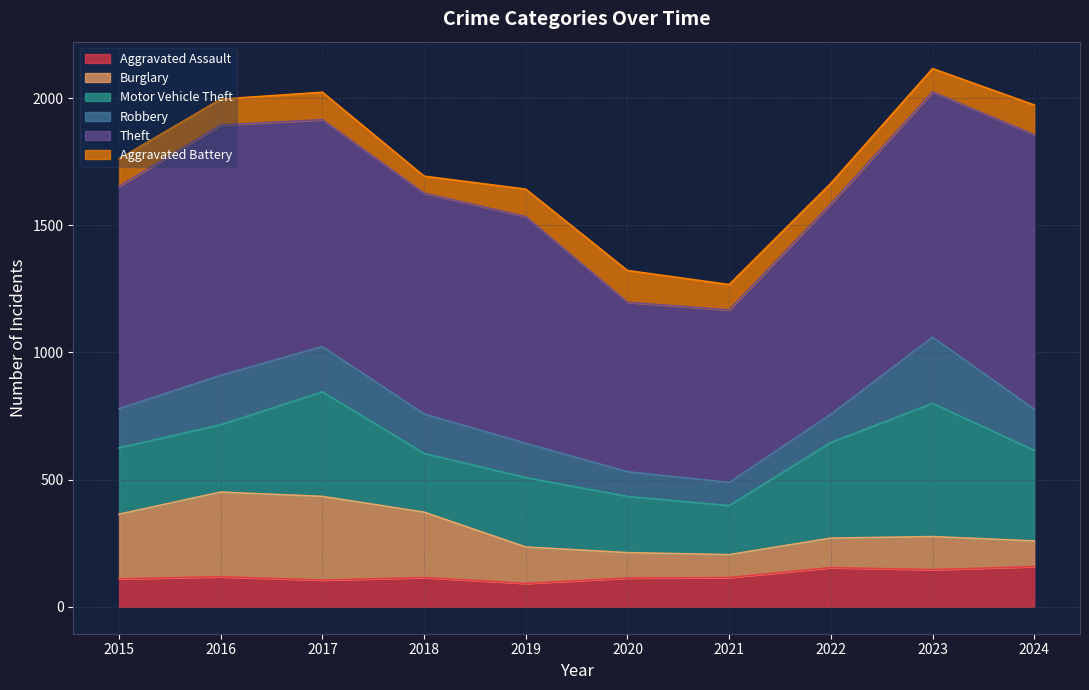

Which label corresponds to the largest value in the chart?

2024